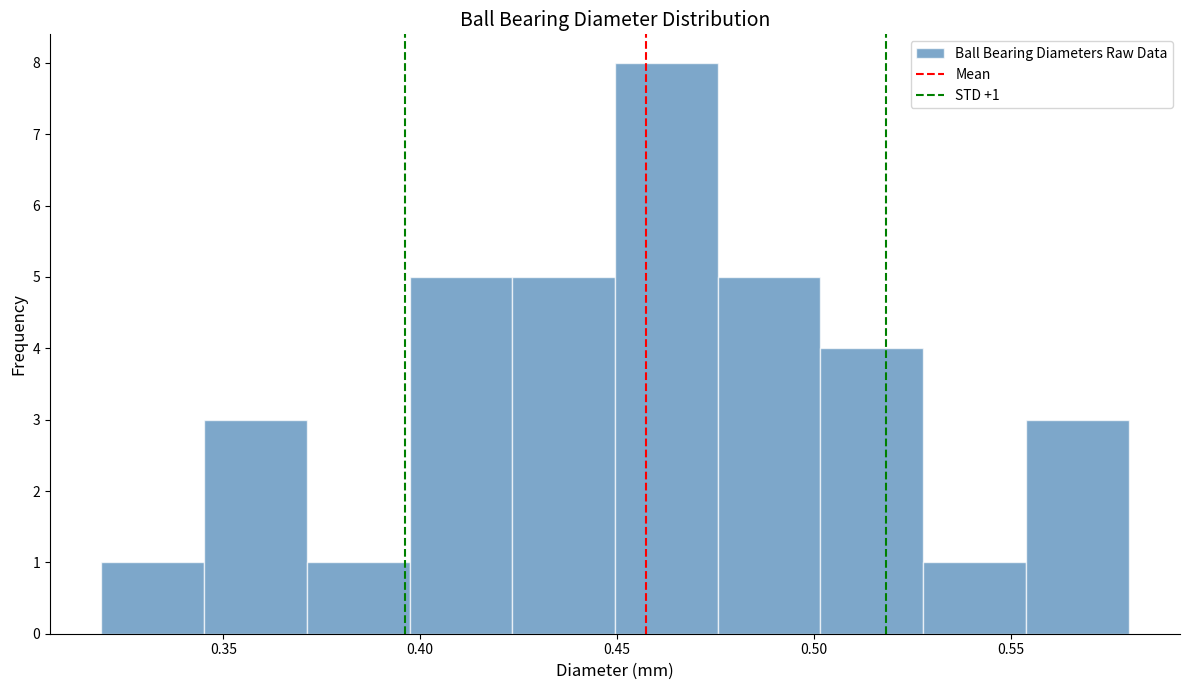

Over which range of the x-axis is the bar tallest?

0.450 to 0.475